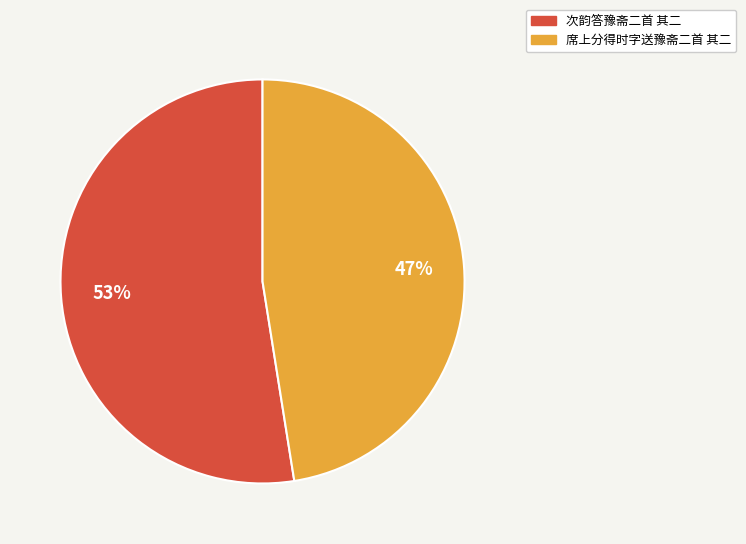

To the nearest percent, what is the average slice percentage?

50%